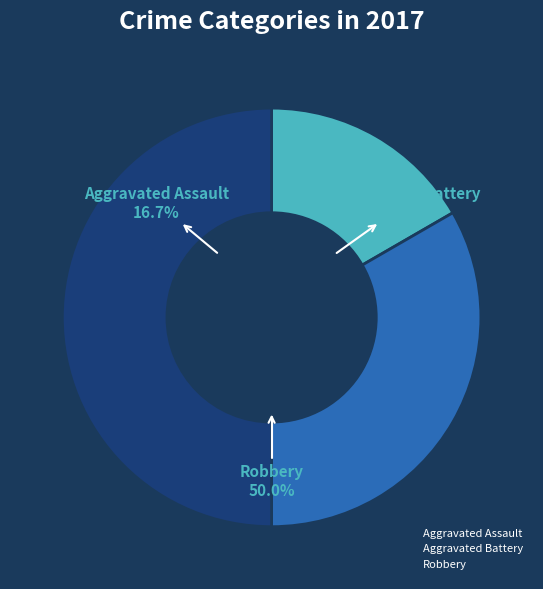

To the nearest percent, what percentage of the pie is Aggravated Battery?

33%